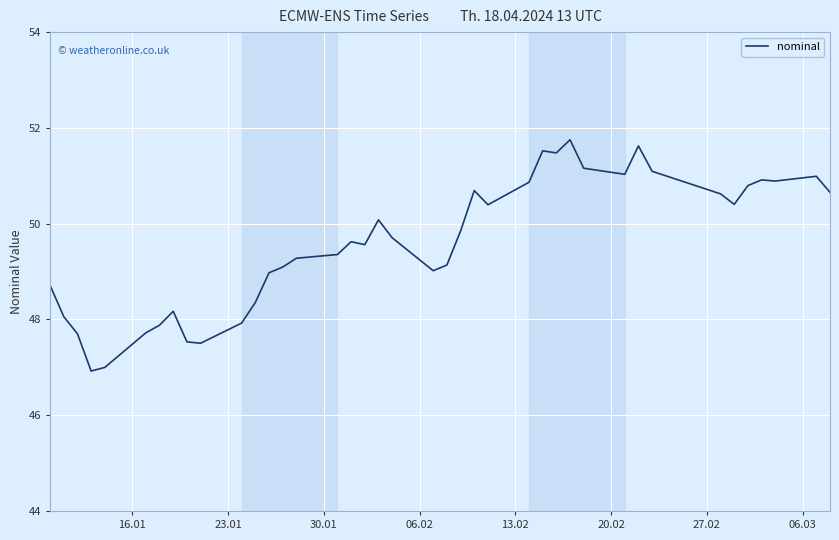

What is the difference between the maximum and minimum values?

4.8